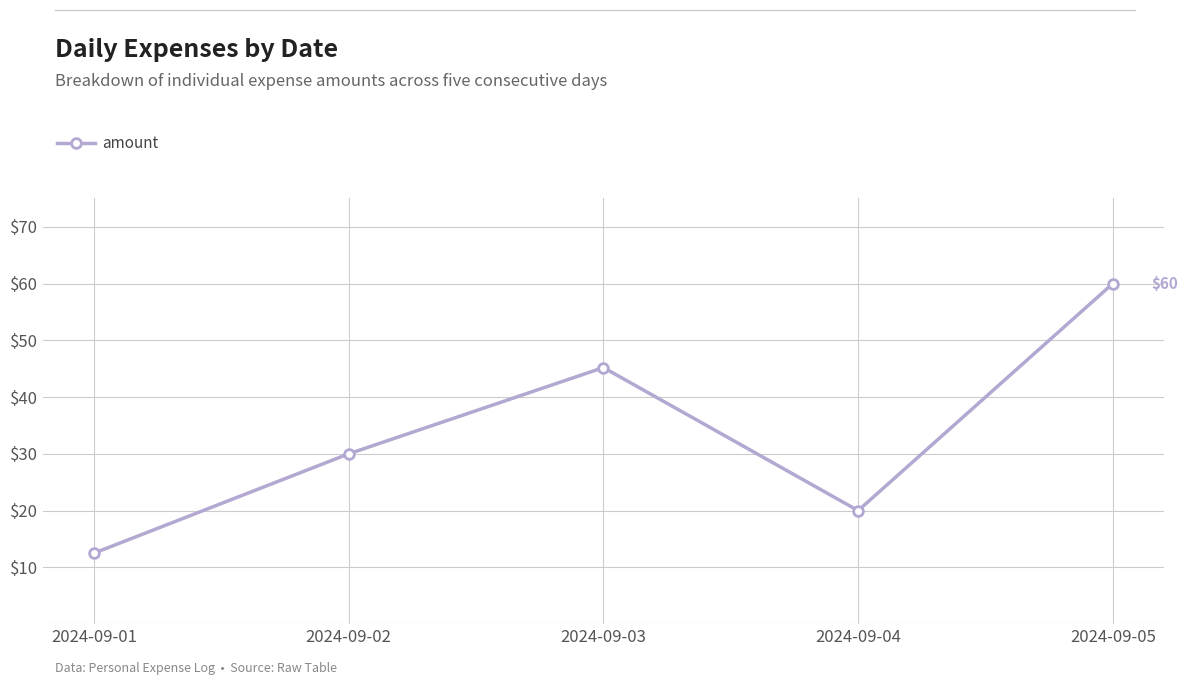

Which label corresponds to the largest value in the chart?

2024-09-05